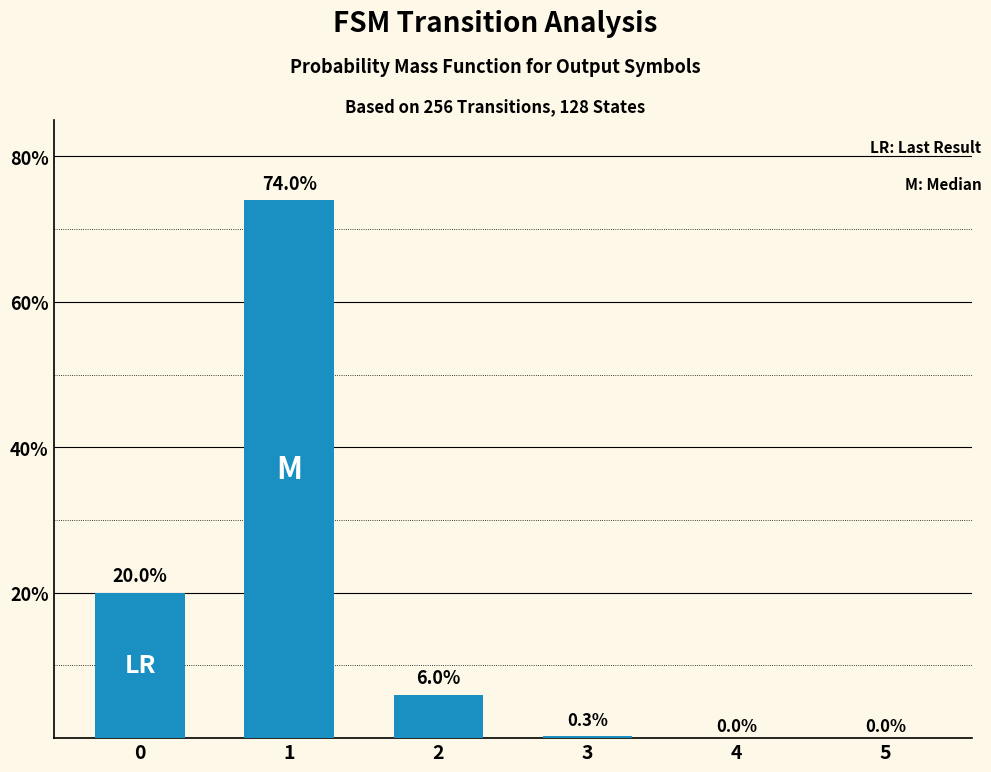

What is the sum of the values at 0 and 1?

94.0